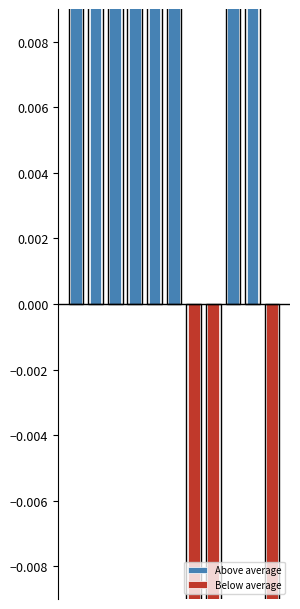

What are all the series names shown in the legend?

Above average, Below average